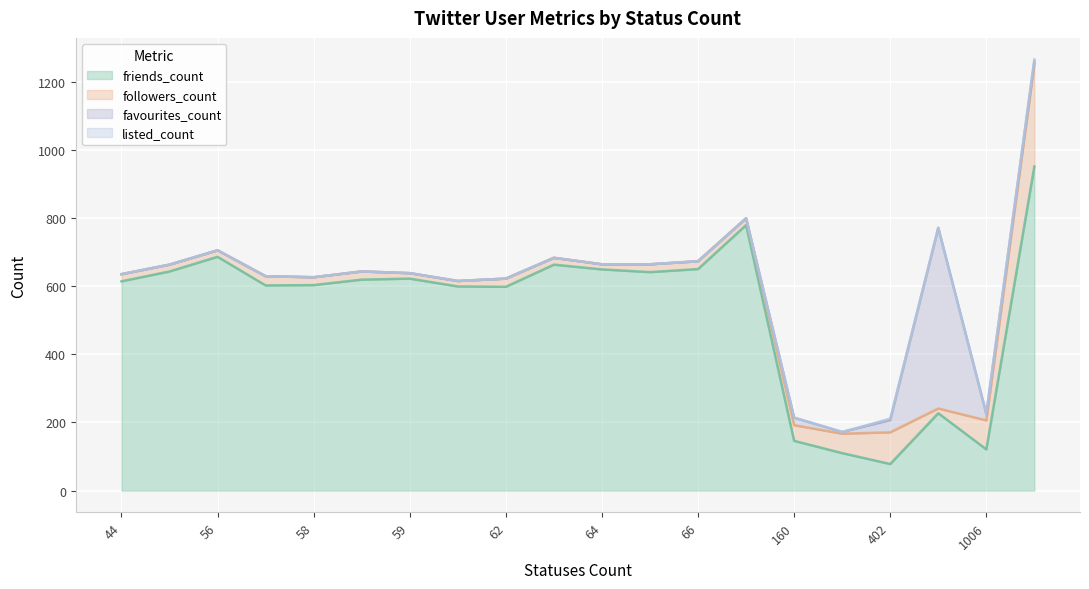

What are all the series names shown in the legend?

friends_count, followers_count, favourites_count, listed_count